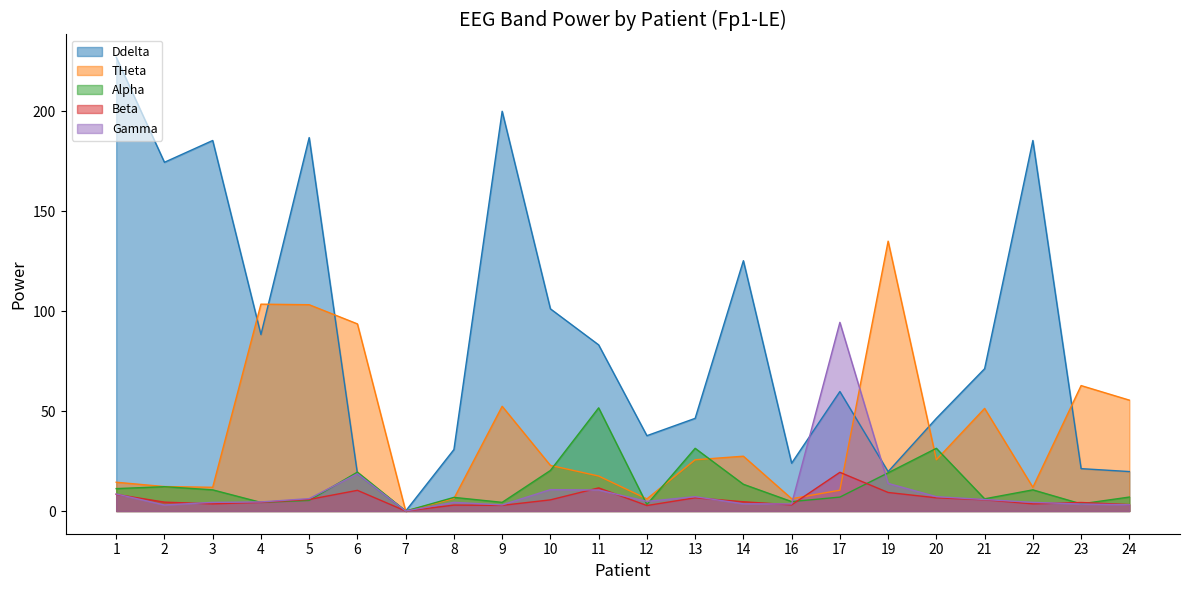

Between 10 and 24, which is larger?

10